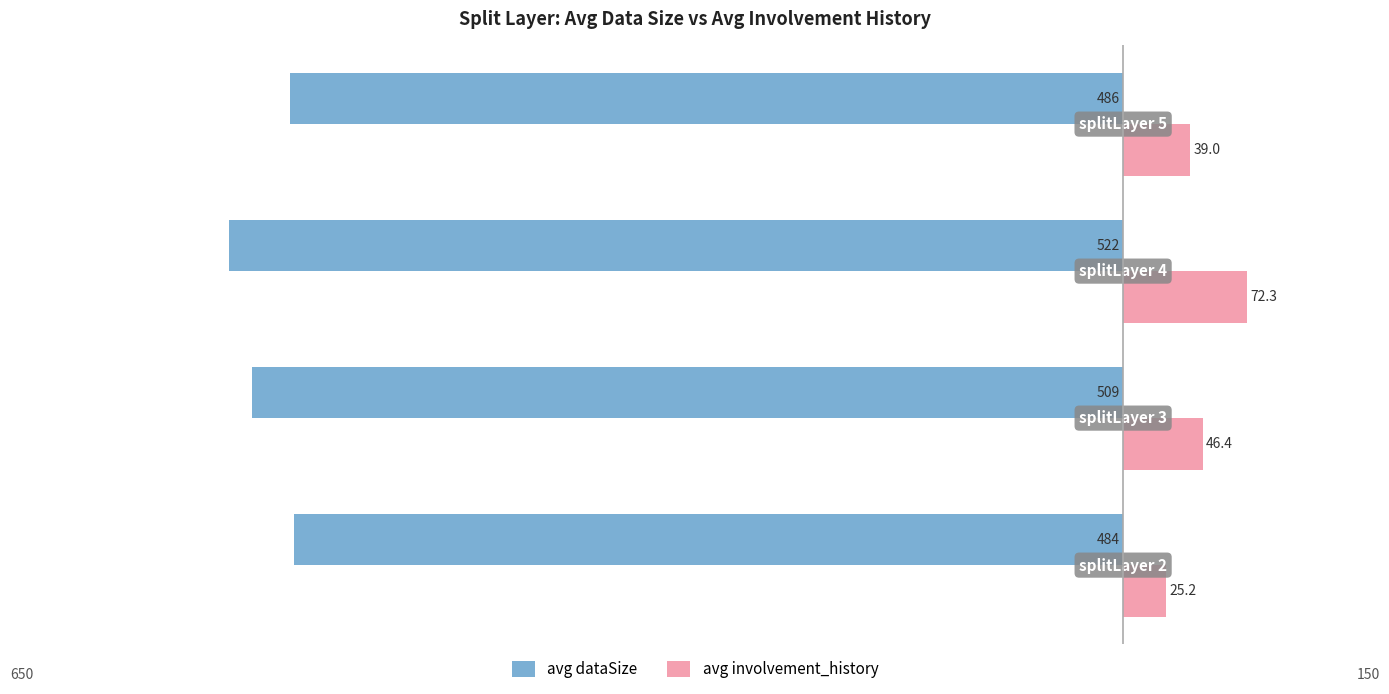

What is the difference between the second highest and second lowest values in the avg involvement_history series?

7.4